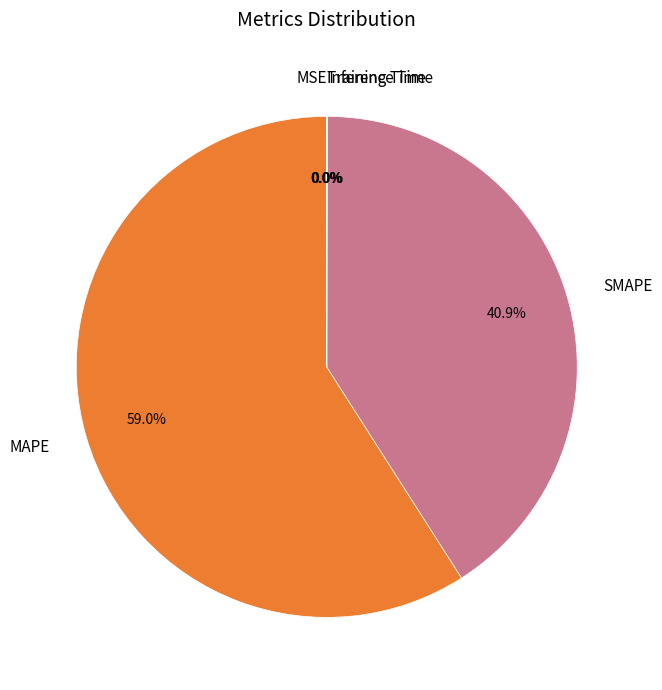

Which has a higher value, SMAPE or MAPE?

MAPE